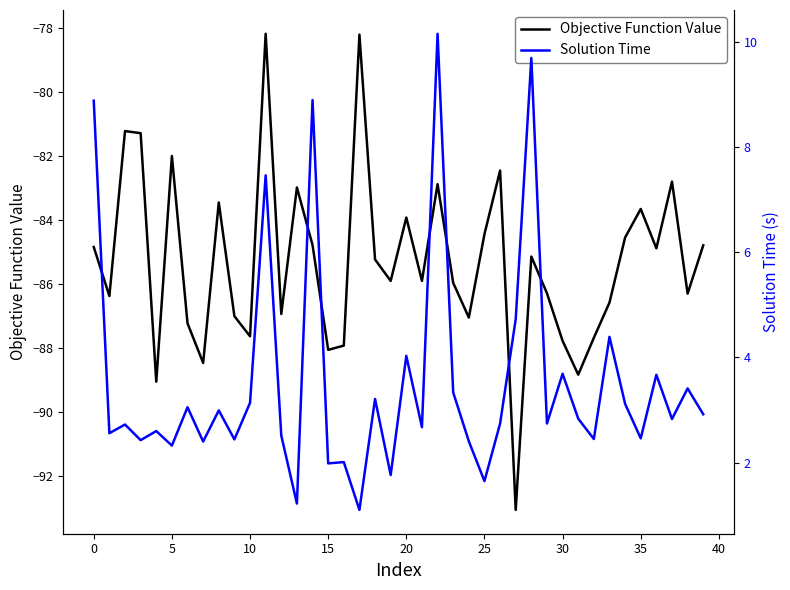

What is the maximum value shown in the chart?

10.2